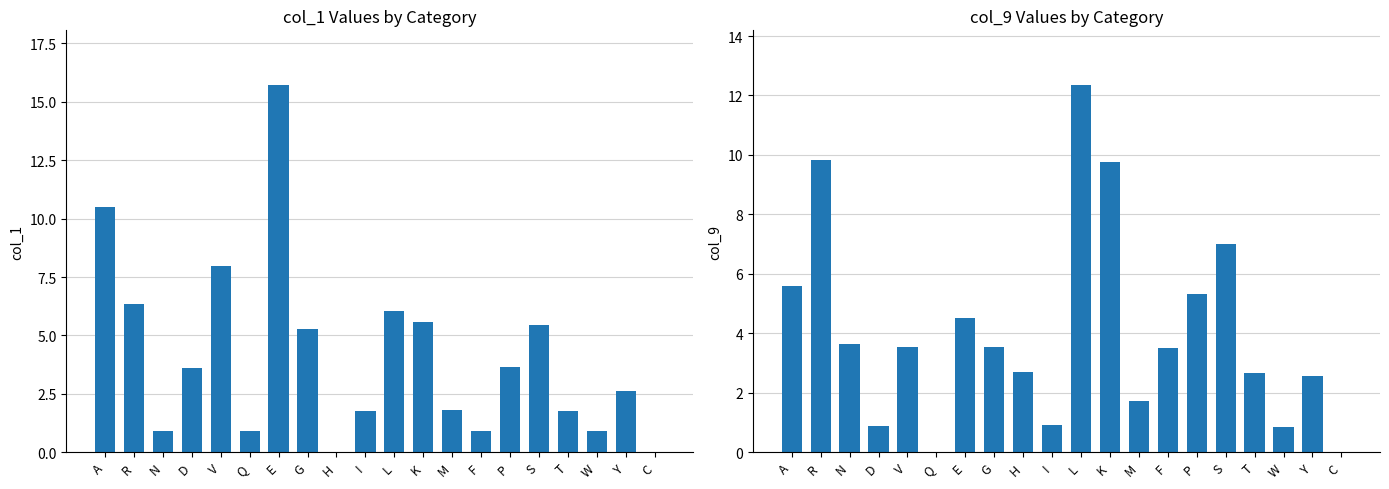

At which label does col_1 reach its peak?

E